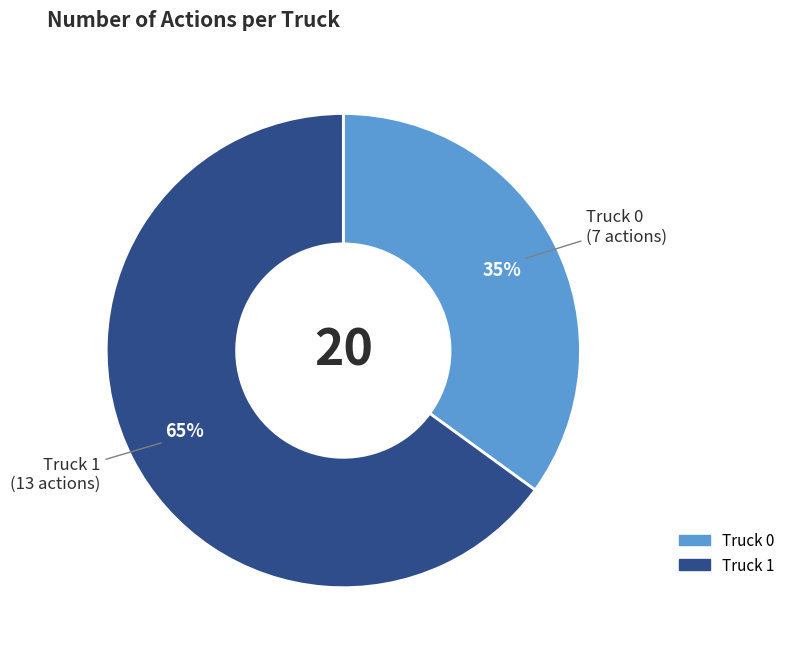

Count the number of slices in the pie.

2